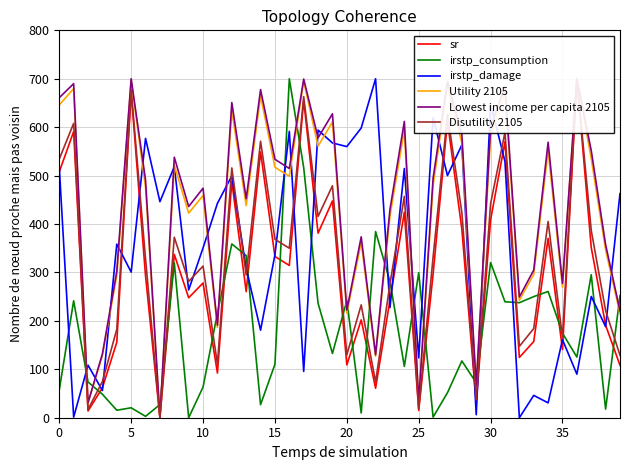

Rank the series at 12 from lowest to highest value.

irstp_consumption, sr, irstp_damage, Disutility 2105, Utility 2105, Lowest income per capita 2105